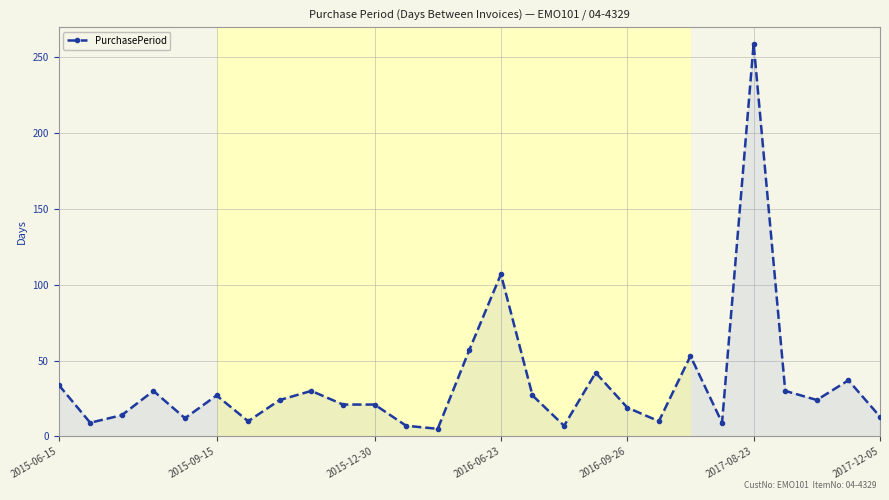

True or false: there are more than 1 points higher than both neighbors.

True